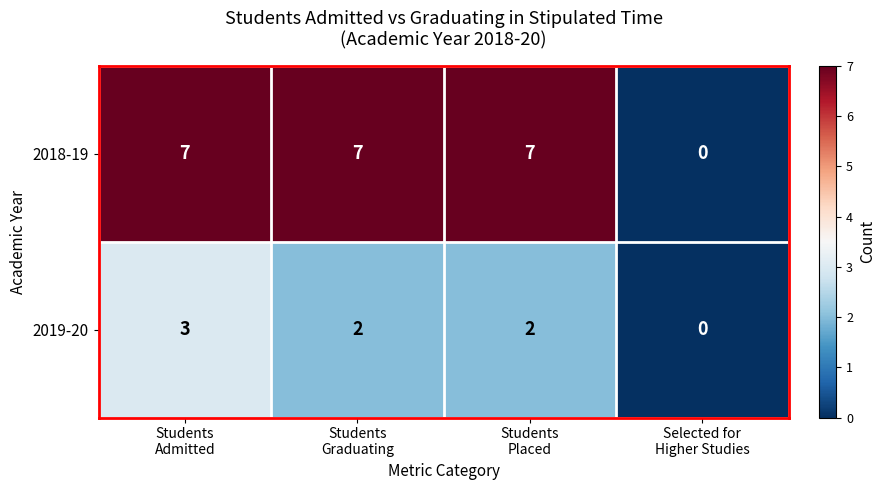

How many data points in 2019-20 are less than 2?

1